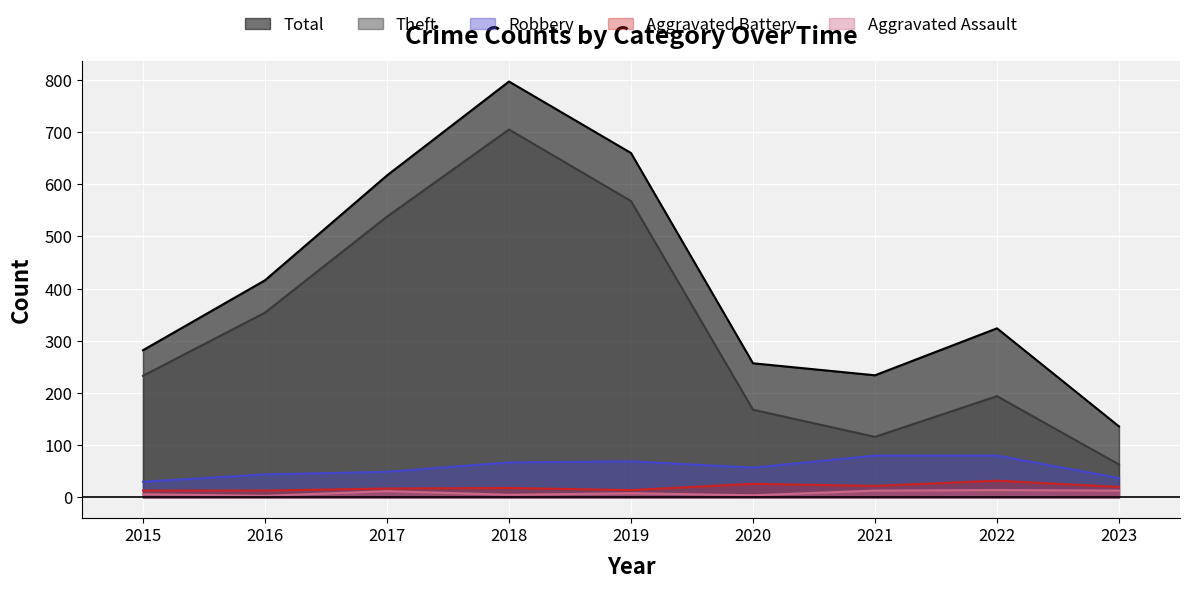

What is the total value across all series at 2016?

830